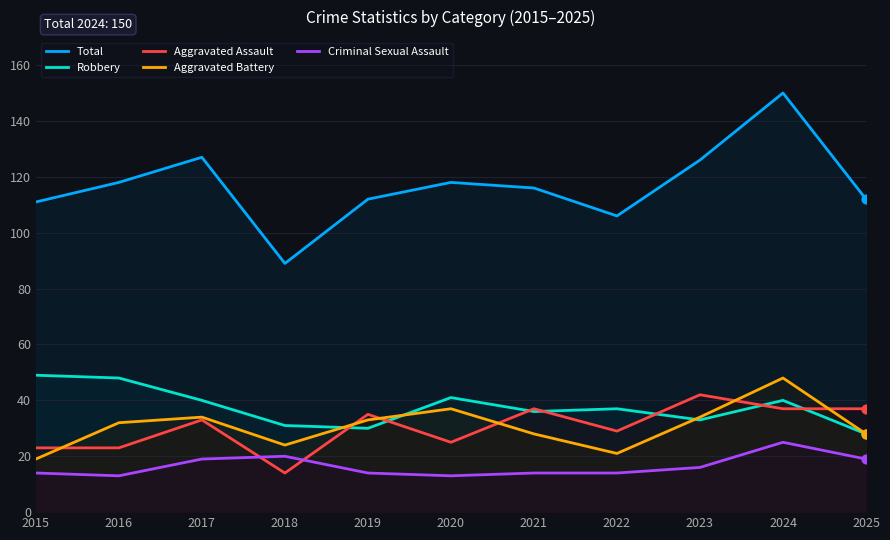

Which series has the widest spread of Y values?

Total